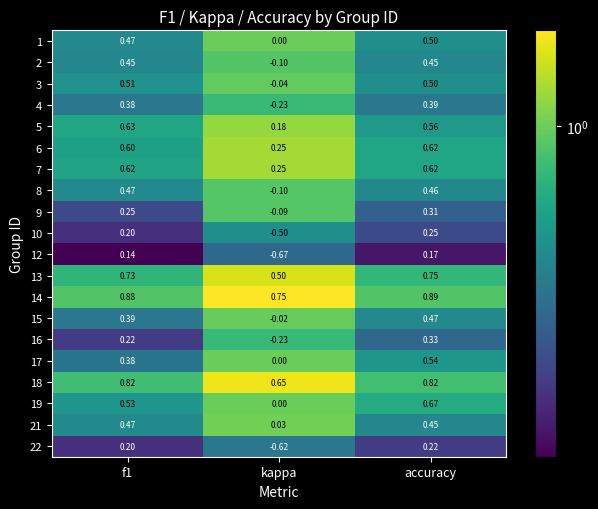

Which label corresponds to the smallest value in the chart?

kappa